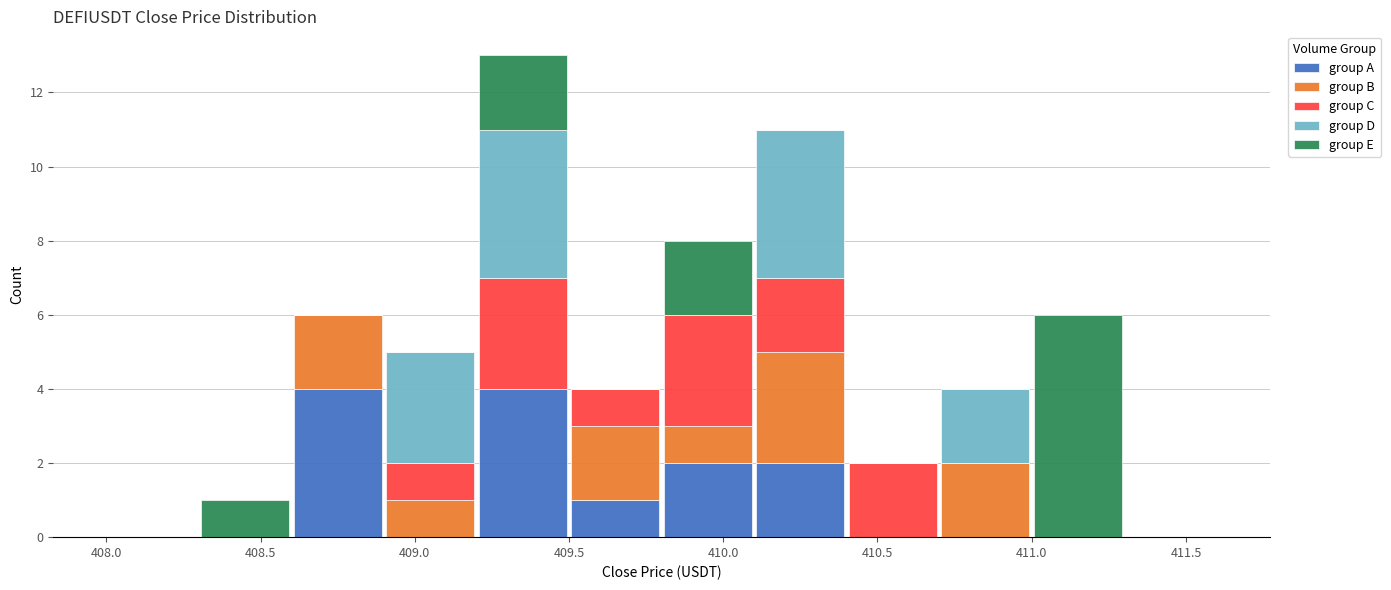

What is the total height of the stacked bar covering 409.2 to 409.5 on the x-axis? The values are not printed on the chart, so give them approximately, as read against the axis.

13